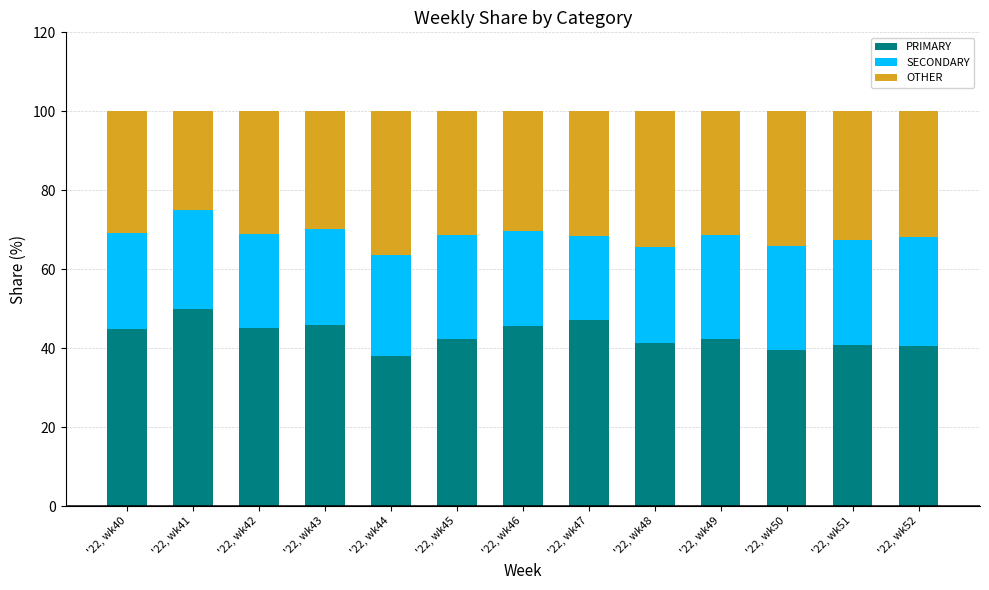

What is the difference between the PRIMARY values at '22, wk45 and '22, wk51?

1.7